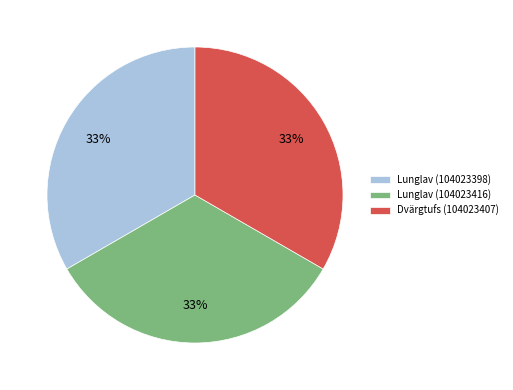

To the nearest percent, what portion does Dvärgtufs (104023407) represent?

33%